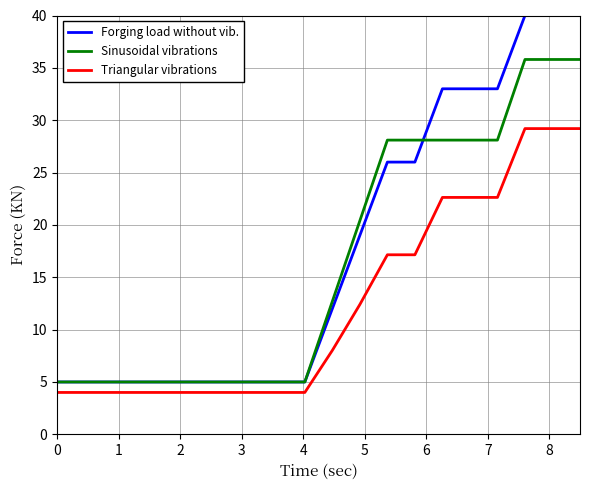

What is the difference between the maximum and minimum values in the Forging load without vib. series?

35.0